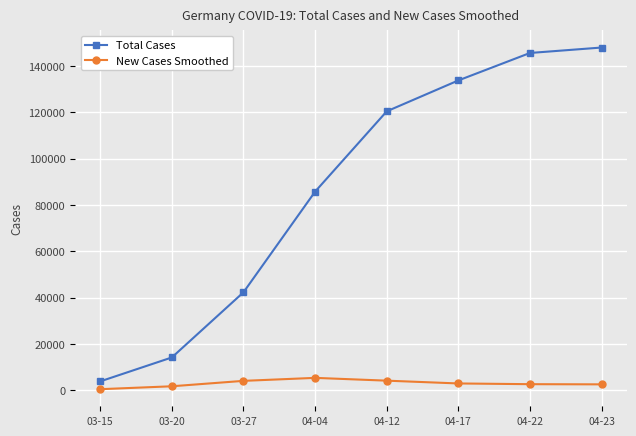

Is the value of Total Cases at 04-12 greater than the value of New Cases Smoothed at 03-27?

Yes